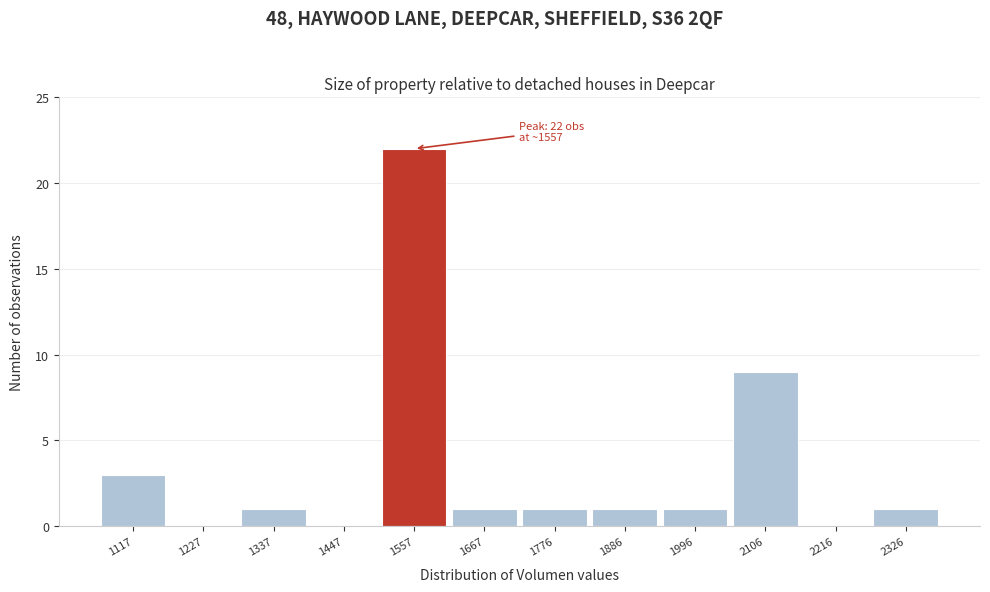

Which range on the x-axis has the tallest bar?

1500 to 1620